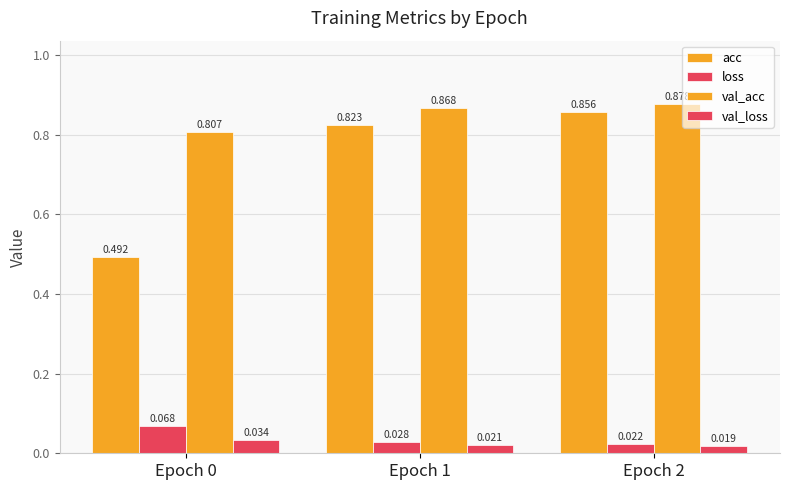

What is the value of the acc bar at the 1st from the left?

0.5